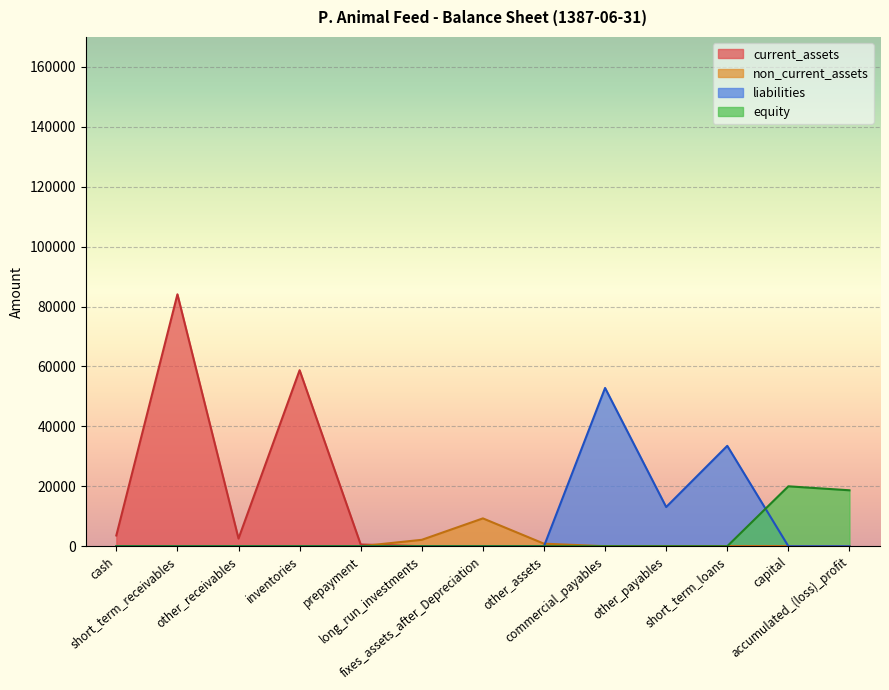

What is the highest value of the current_assets series?

84089